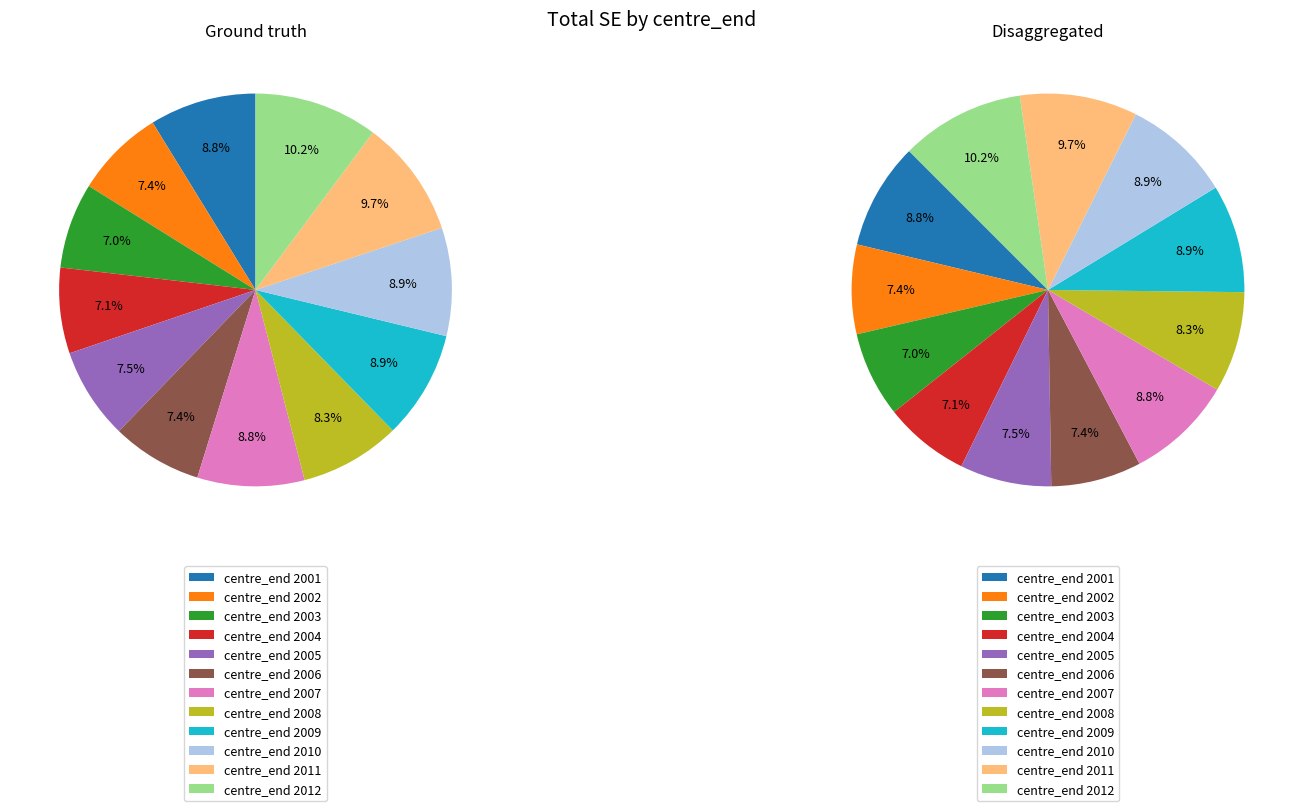

To the nearest percent, what is the combined percentage of 2007 and 2004?

16%